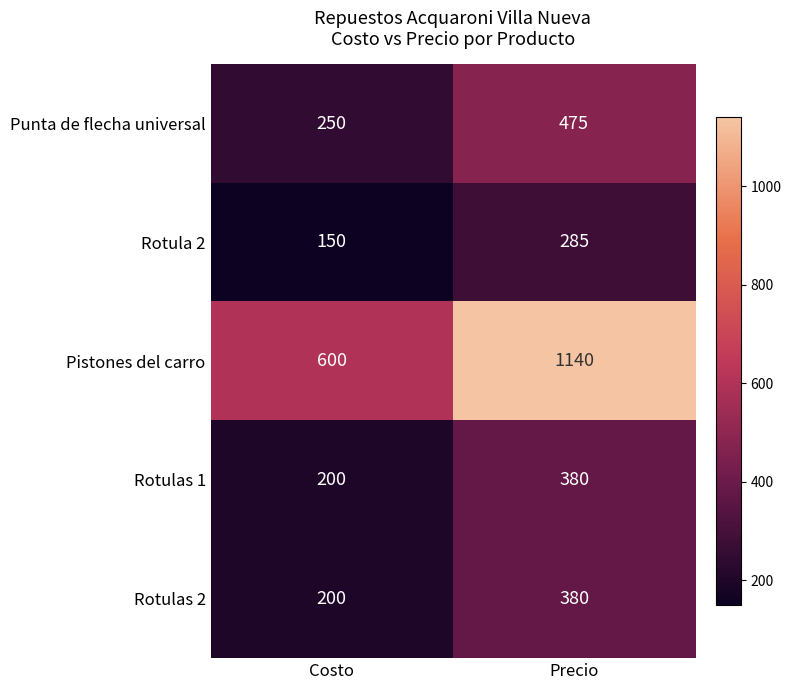

At how many categories does at least one series exceed 530?

2